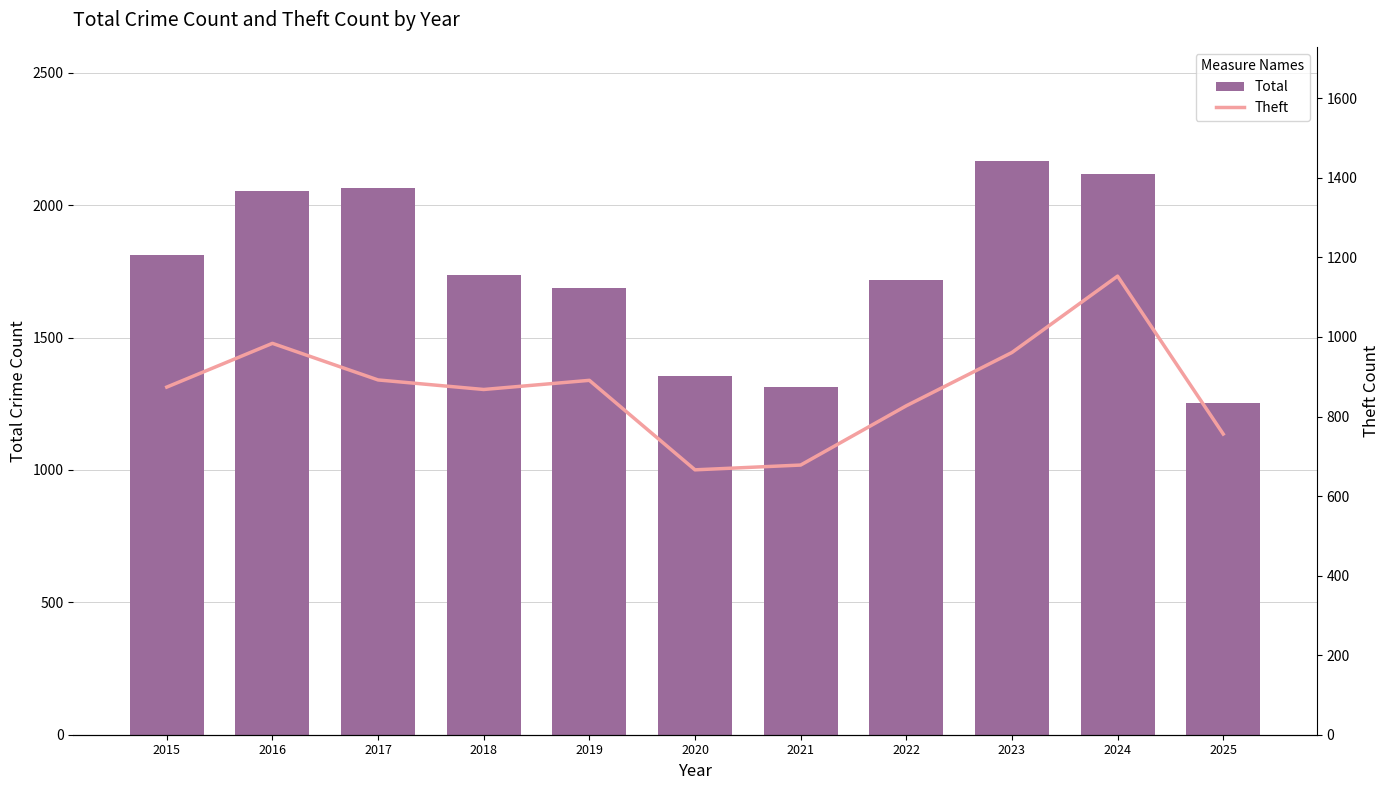

Between 2018 and 2021, which series saw the biggest shift?

Total